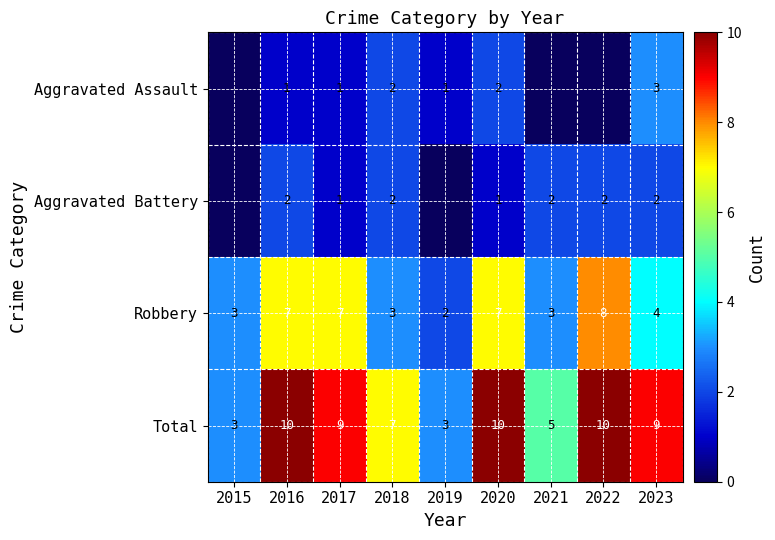

Is the value of Robbery at 2018 greater than the value of Aggravated Assault at 2016?

Yes